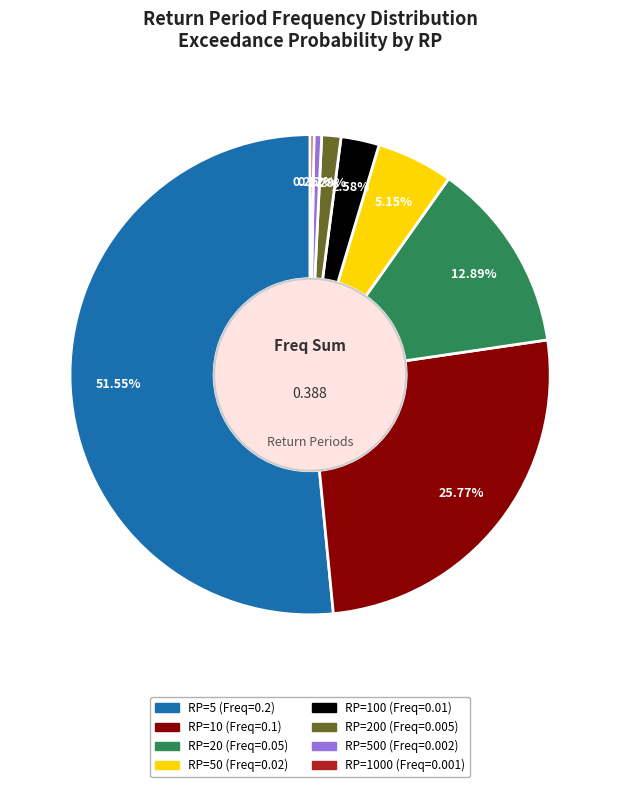

Is there any slice that represents more than half of the pie?

Yes